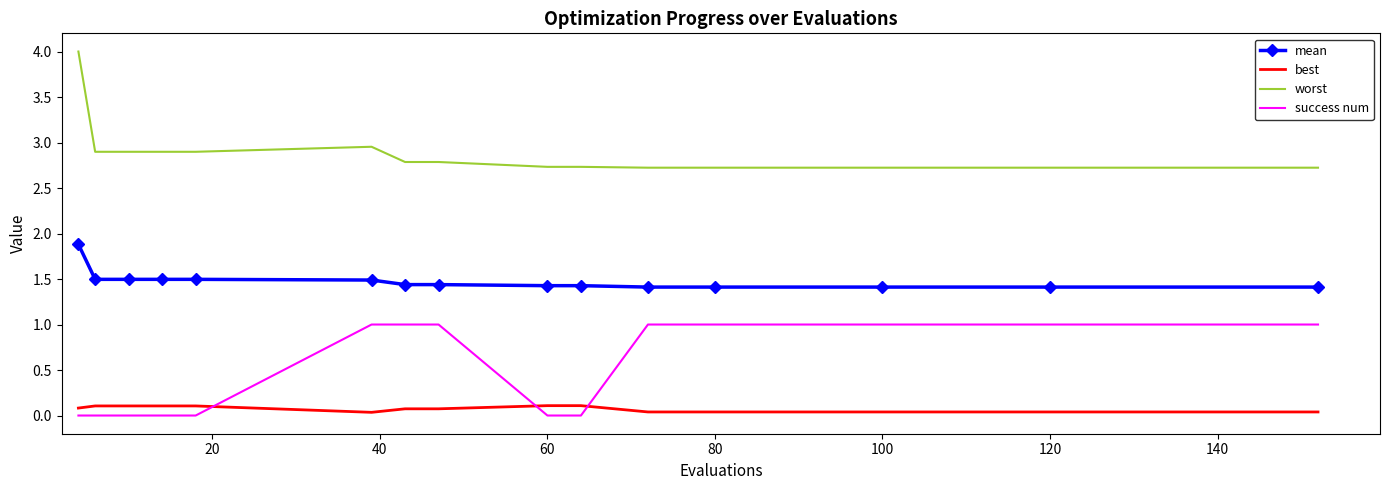

True or false: mean and success num intersect in this chart.

False